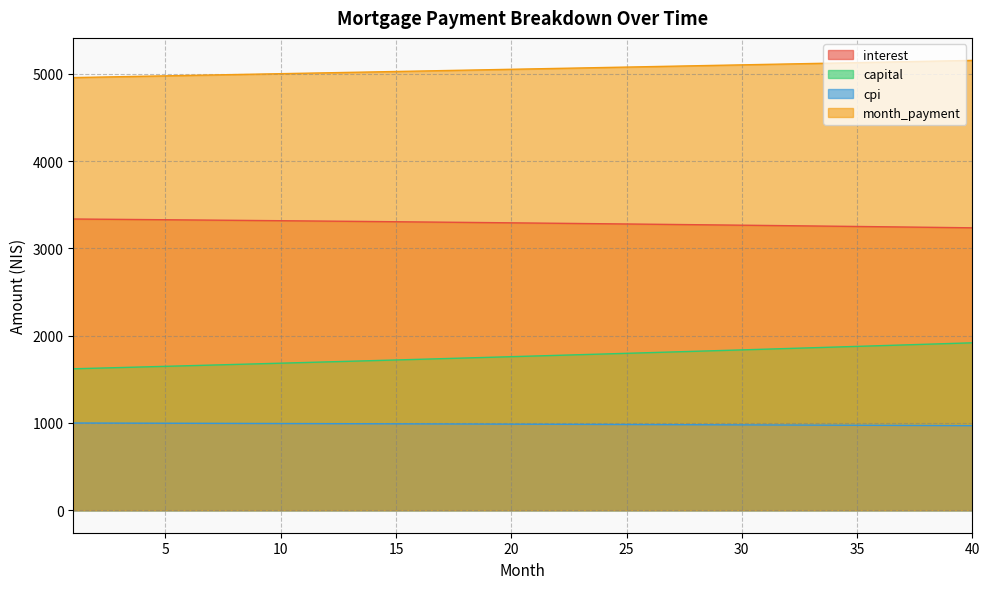

The value of cpi at 40 is 317.6. True or false?

False